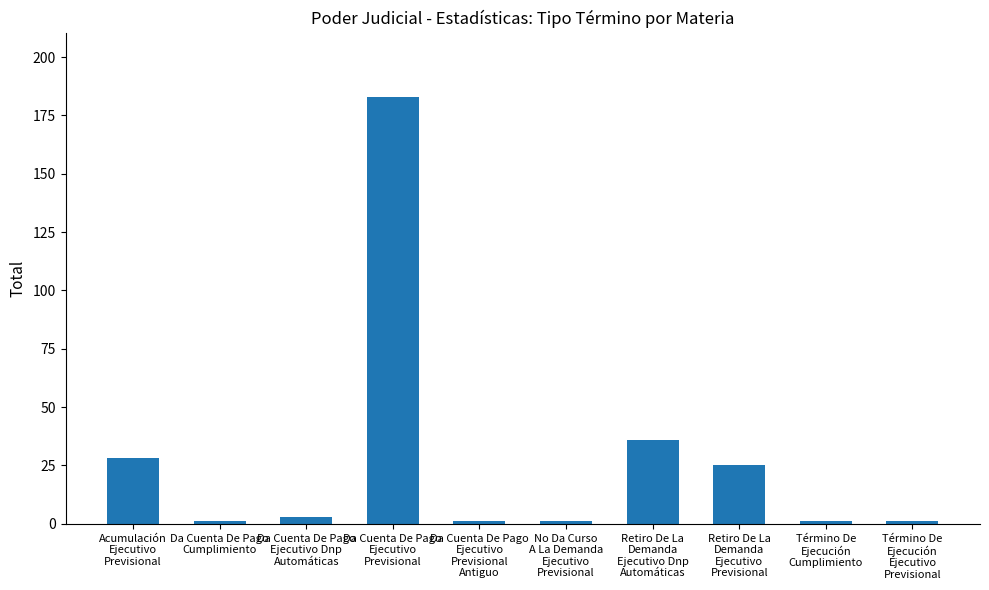

What is the greatest value displayed?

183